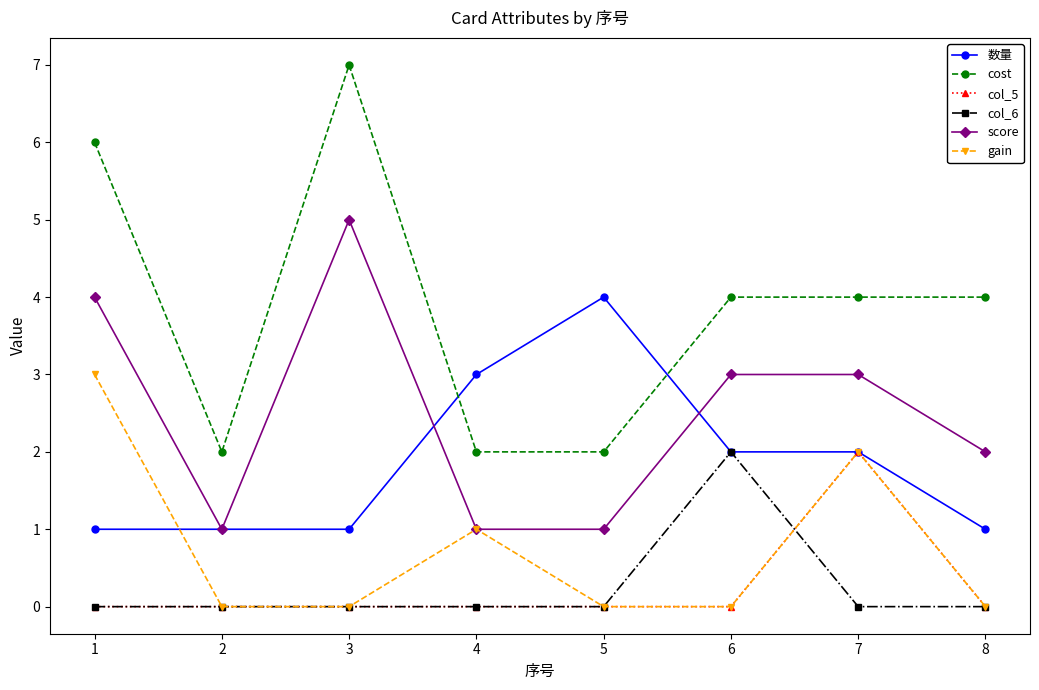

Reading left to right, list all the values displayed in this chart.

数量: 1=1	2=1	3=1	4=3	5=4	6=2	7=2	8=1
cost: 1=6	2=2	3=7	4=2	5=2	6=4	7=4	8=4
col_5: 1=0	2=0	3=0	4=0	5=0	6=0	7=2	8=0
col_6: 1=0	2=0	3=0	4=0	5=0	6=2	7=0	8=0
score: 1=4	2=1	3=5	4=1	5=1	6=3	7=3	8=2
gain: 1=3	2=0	3=0	4=1	5=0	6=0	7=2	8=0